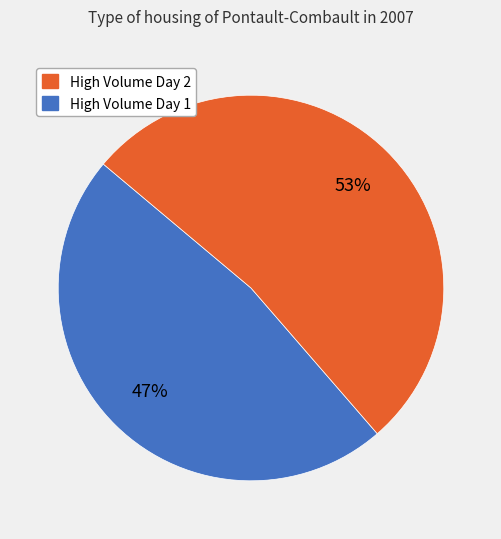

Is there any slice that represents more than half of the pie?

Yes